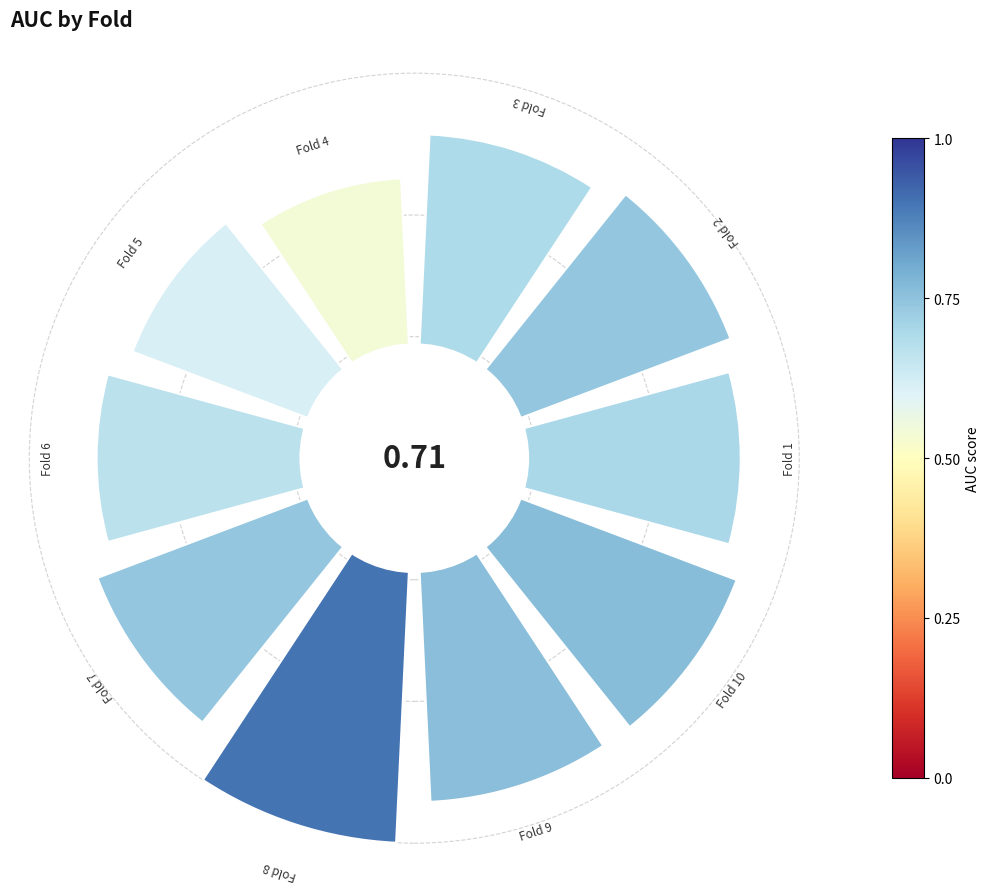

Does the chart contain any negative values?

No